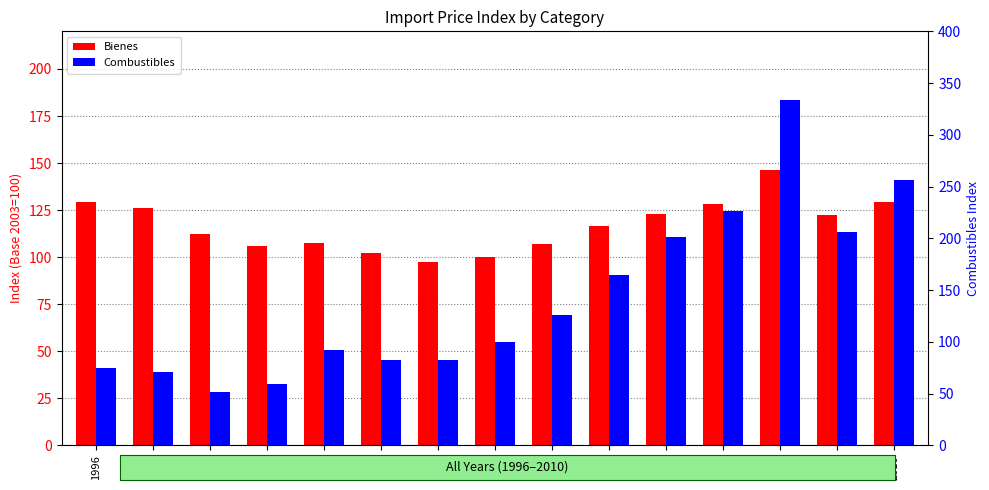

List the series in order of their peak value, highest first.

Combustibles, Bienes